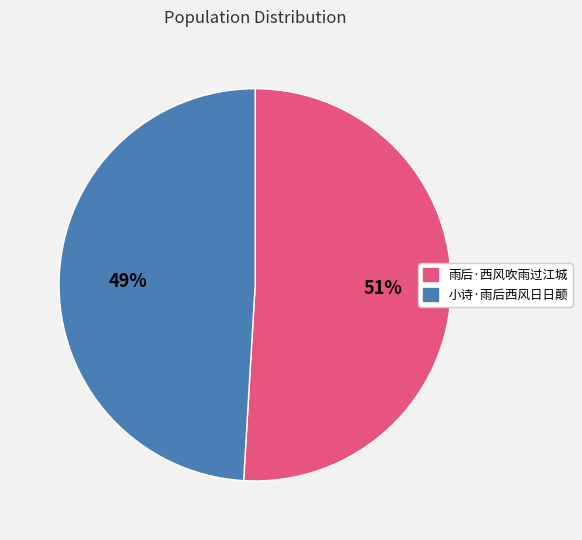

Count the number of slices in the pie.

2